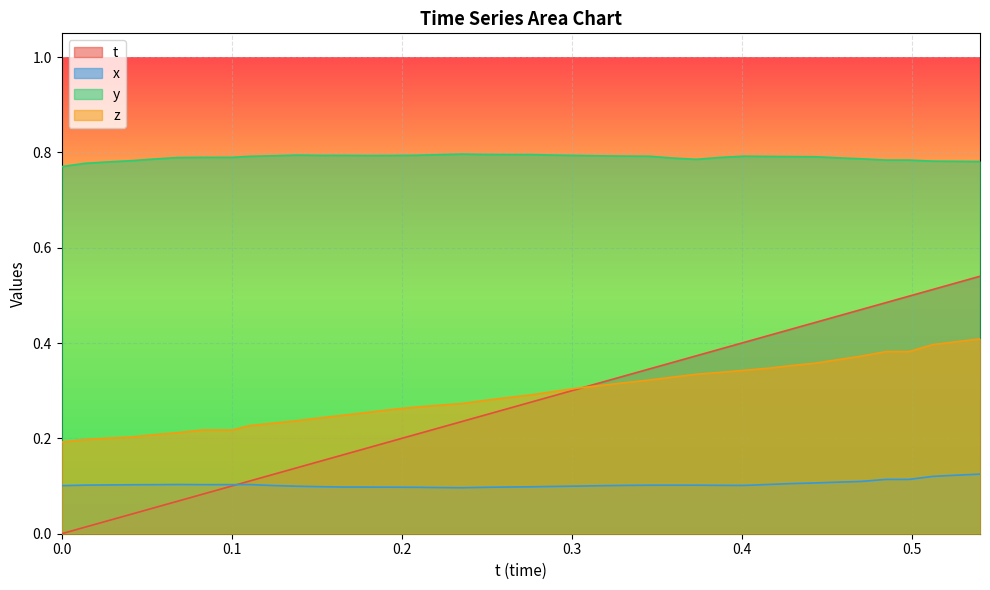

List the series in order of their peak value, lowest first.

x, z, t, y